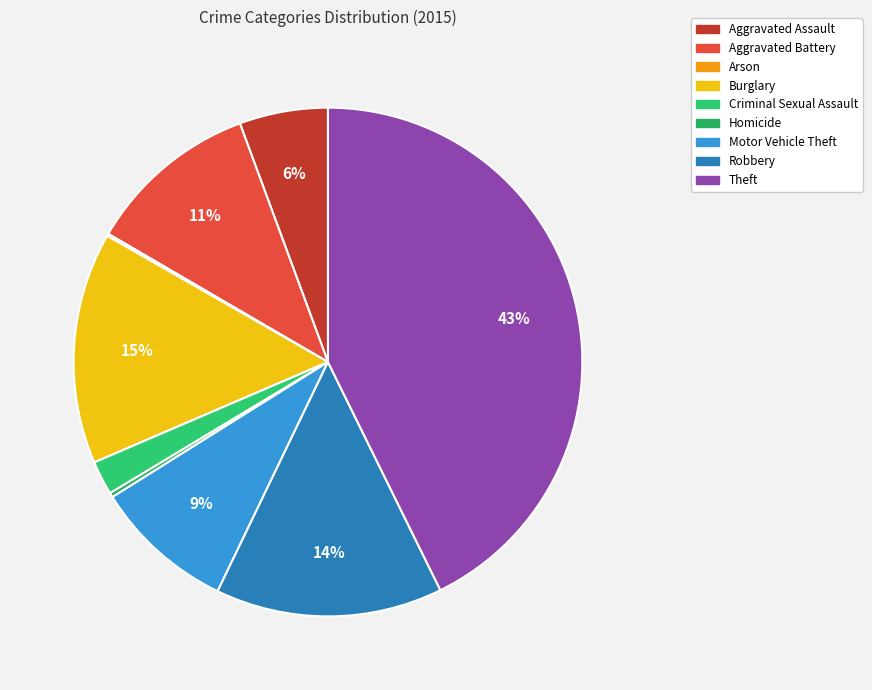

What percentage is the Criminal Sexual Assault slice, to the nearest percent?

2%